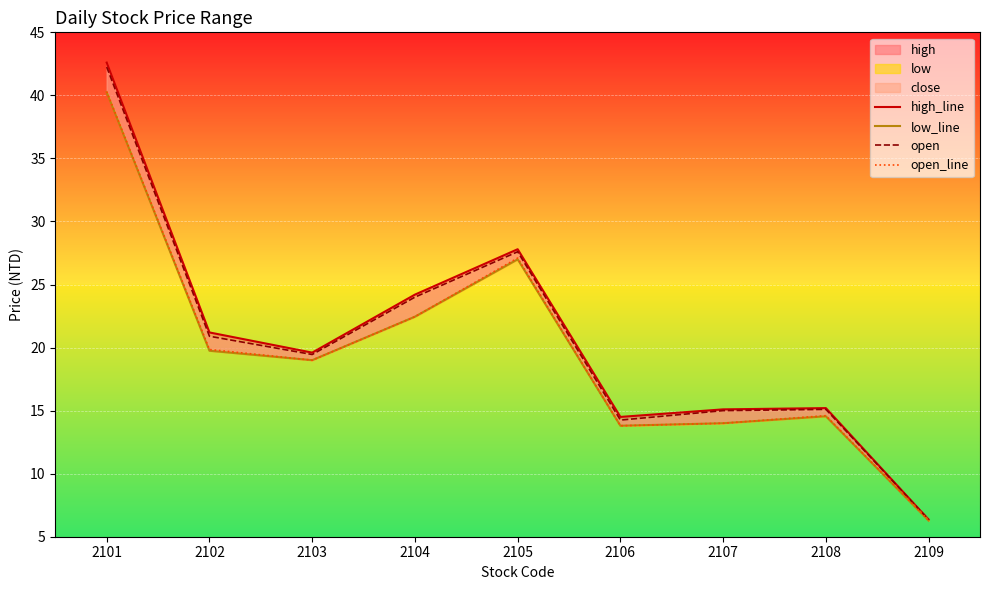

What is the difference between the open_line values at 2101 and 2105?

13.2